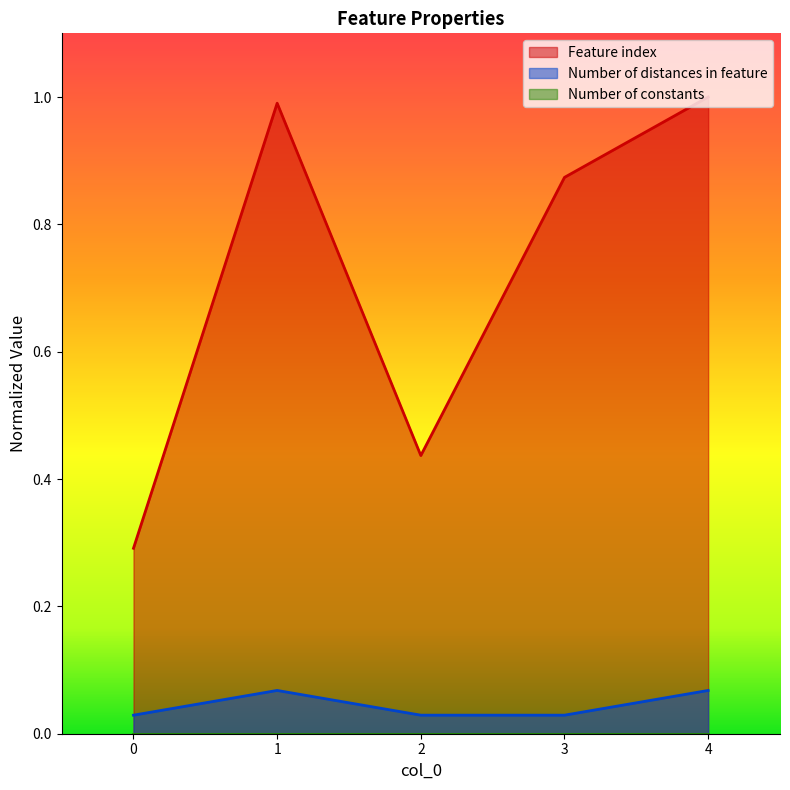

Between 0 and 2, which series saw the biggest shift?

Feature index